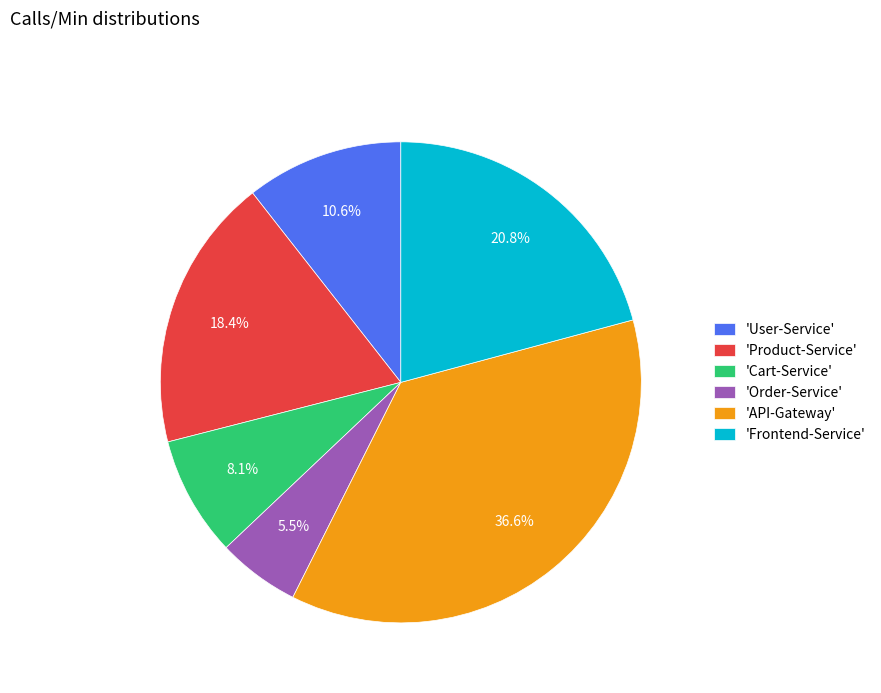

What is the ratio of the value at 'Product-Service' to the value at 'Order-Service'?

3.3